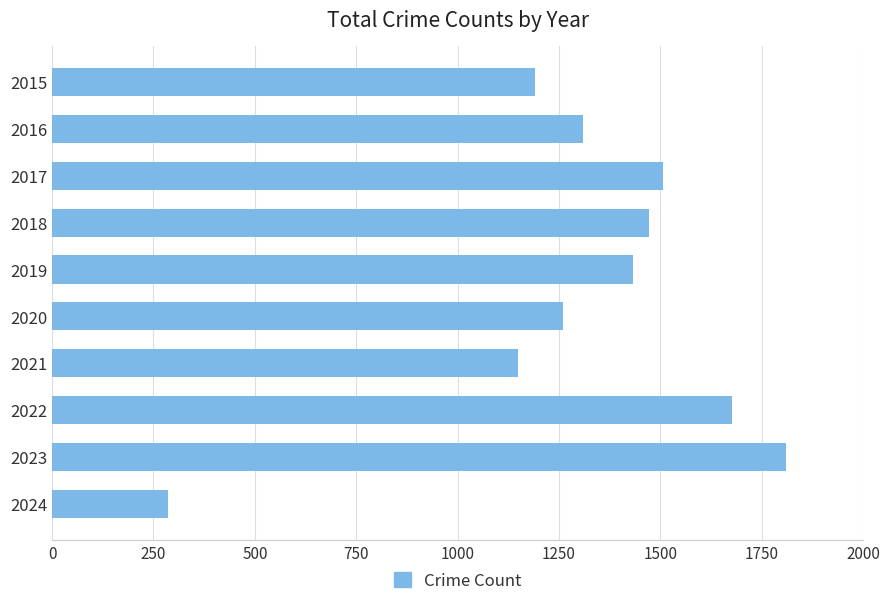

Reading top to bottom, transcribe all the data shown in this chart.

1190	1310	1506	1473	1433	1261	1148	1677	1809	286